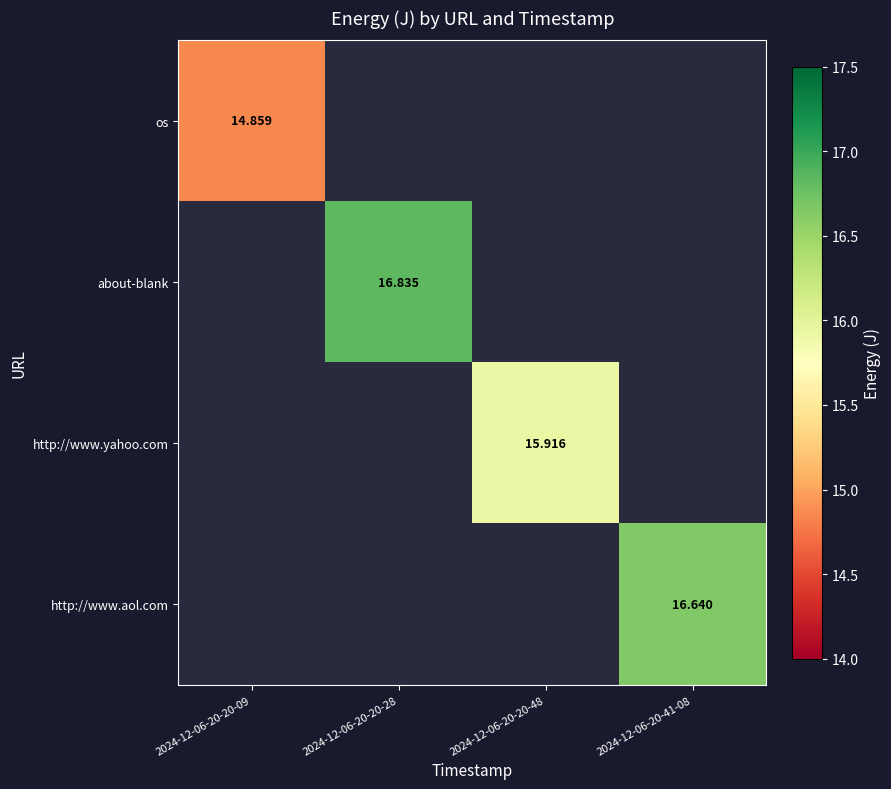

Which has a higher value, 2024-12-06-20-20-48 or 2024-12-06-20-41-08?

2024-12-06-20-41-08